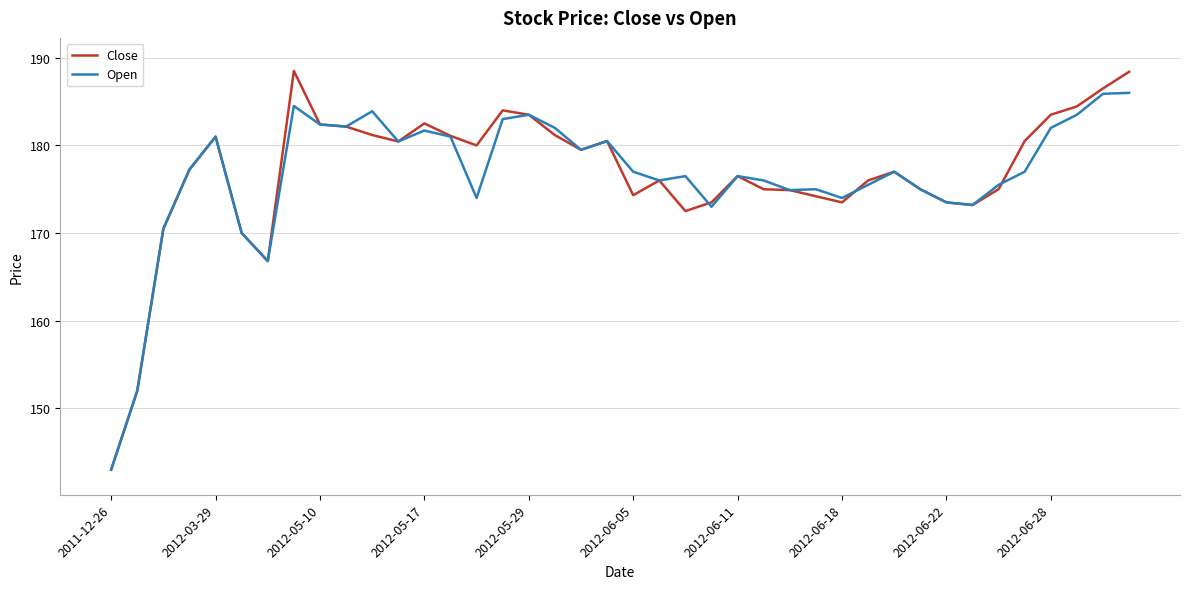

What is the maximum value for Open?

186.0